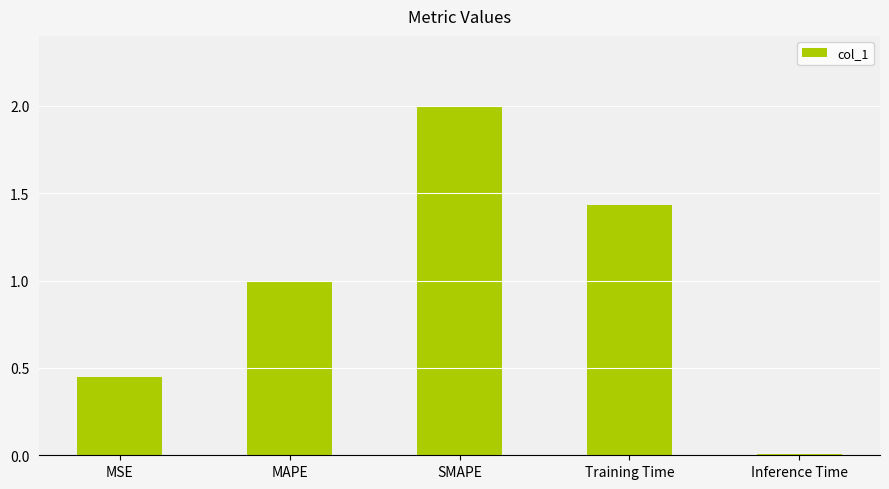

What is the difference between the maximum and minimum values?

2.0